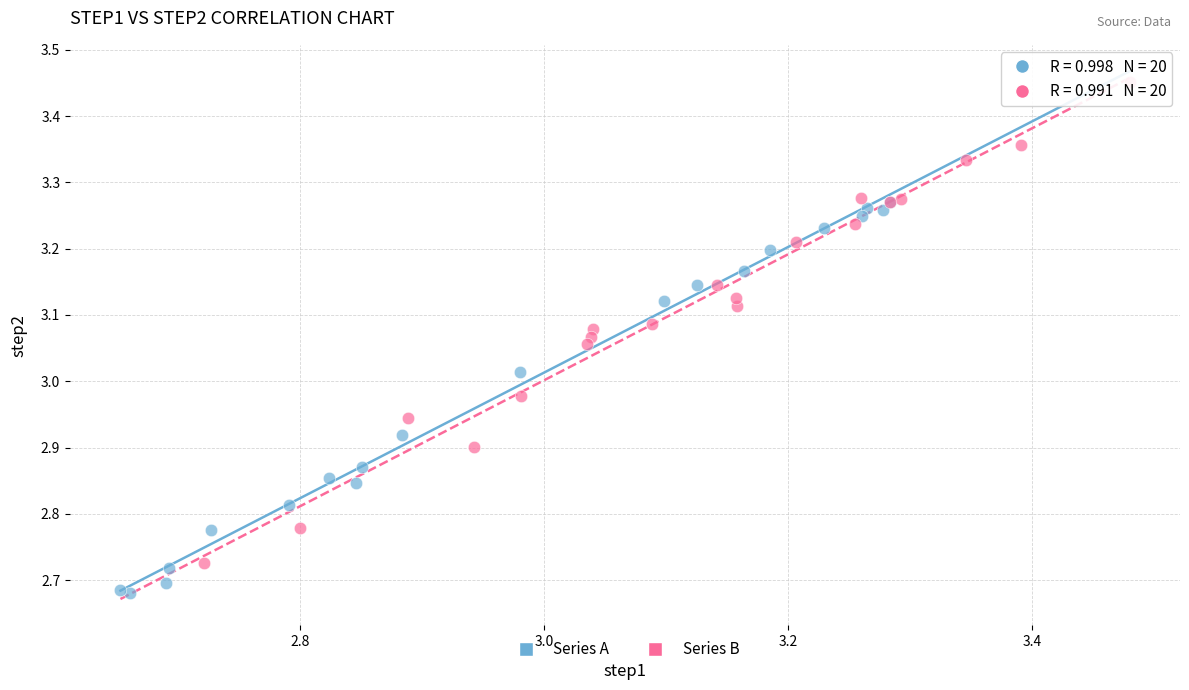

Which series reaches the minimum Y coordinate?

Series A